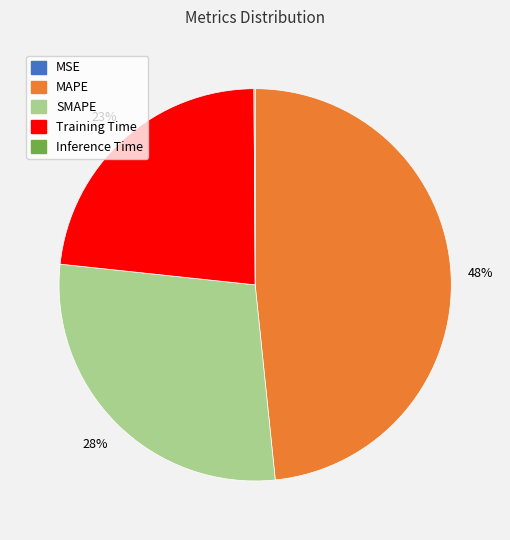

Which slice is the largest?

MAPE